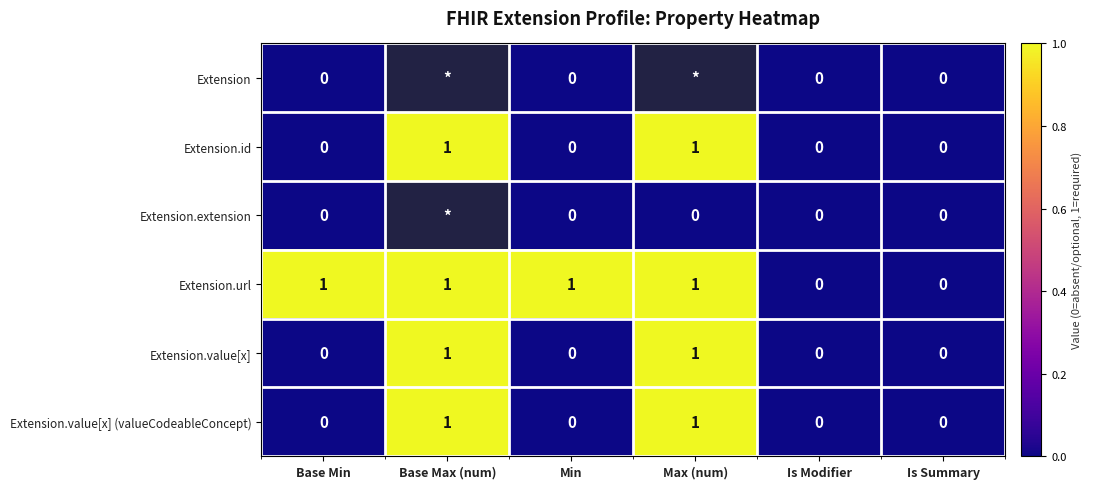

How many Extension.url values are between 0 and 1?

6